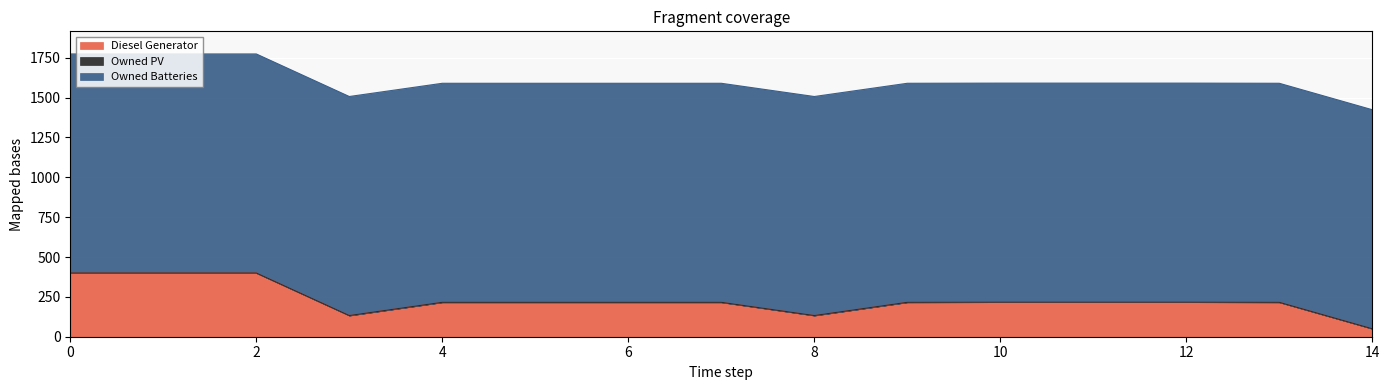

What are all the series names shown in the legend?

Diesel Generator, Owned PV, Owned Batteries